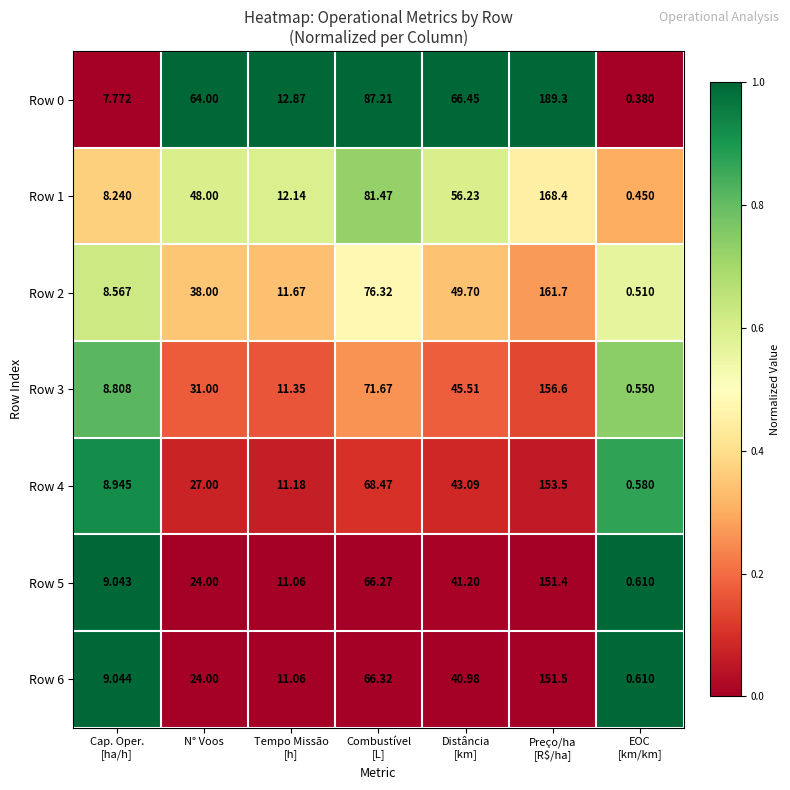

What is the total value across all series at Combustível
[L]?

517.7